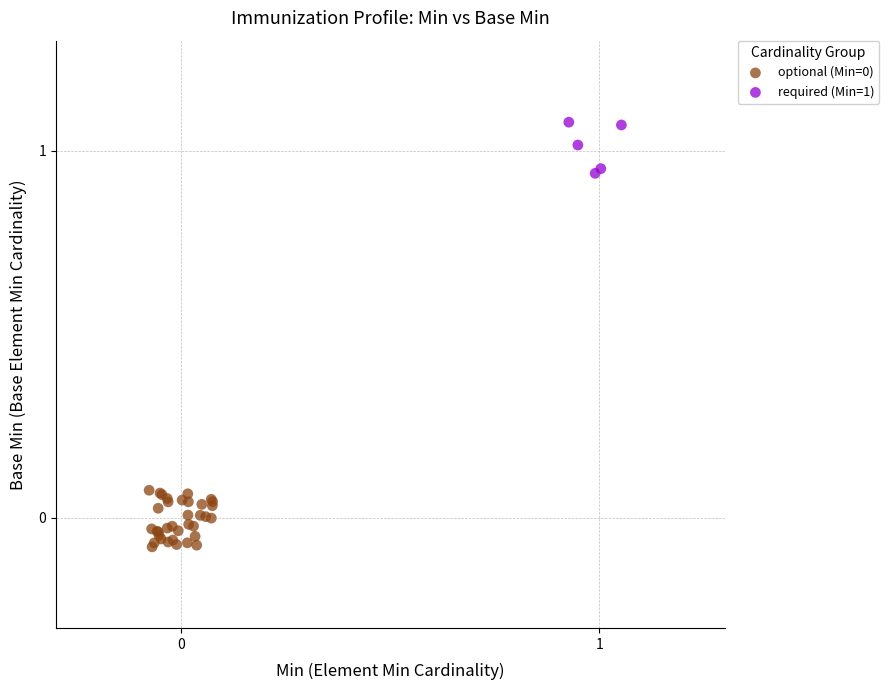

Which series contains the highest Y value?

required (Min=1)